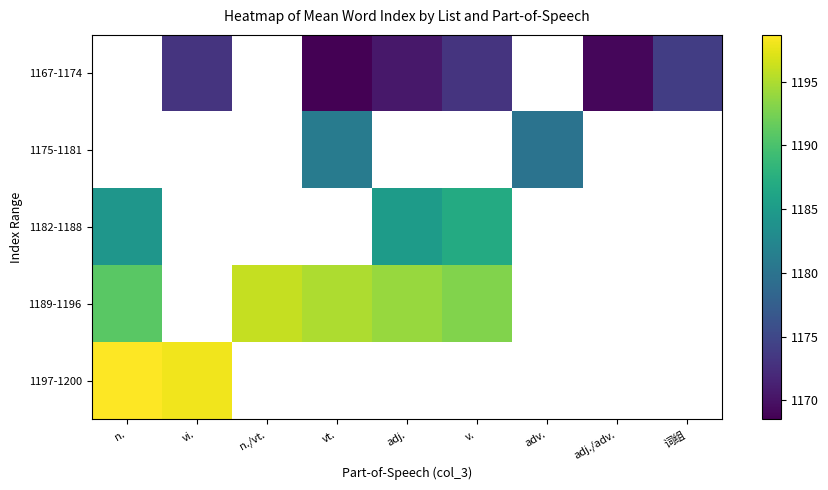

How many data points in 1189-1196 are less than 1195?

3